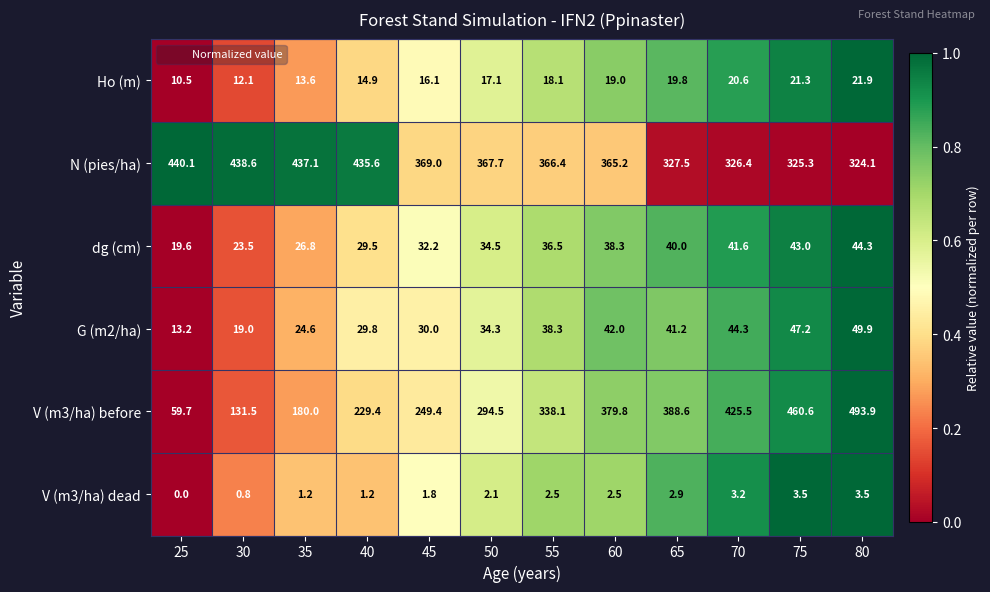

Is it true that N (pies/ha) equals 437.1 at 35?

True